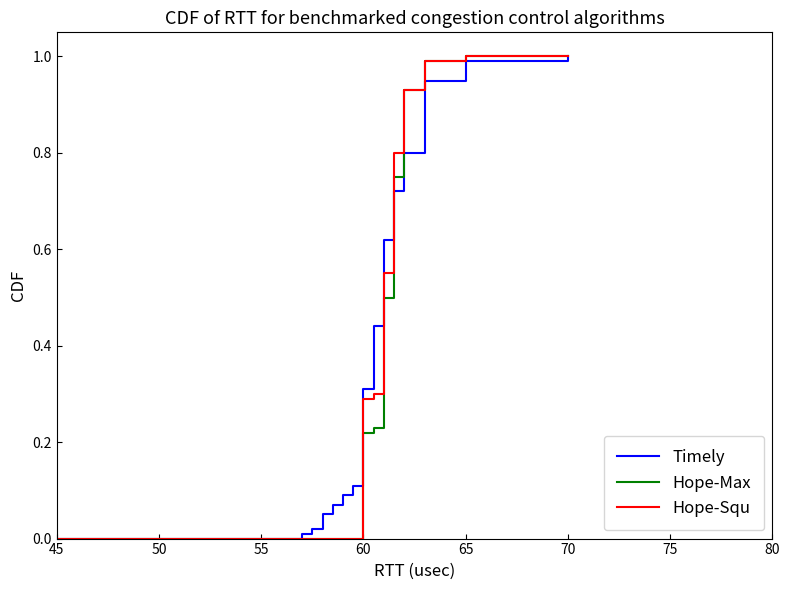

What is the highest value of the Timely series?

1.0